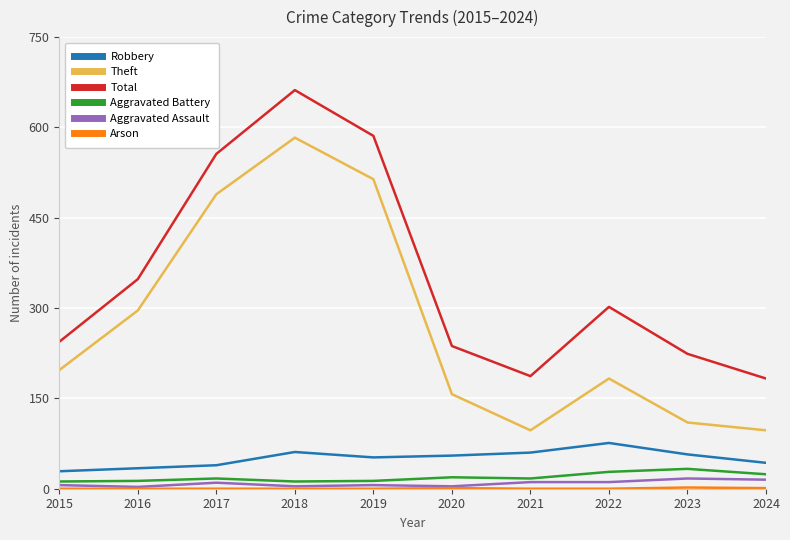

What is the difference between the maximum and minimum values in the Aggravated Assault series?

14